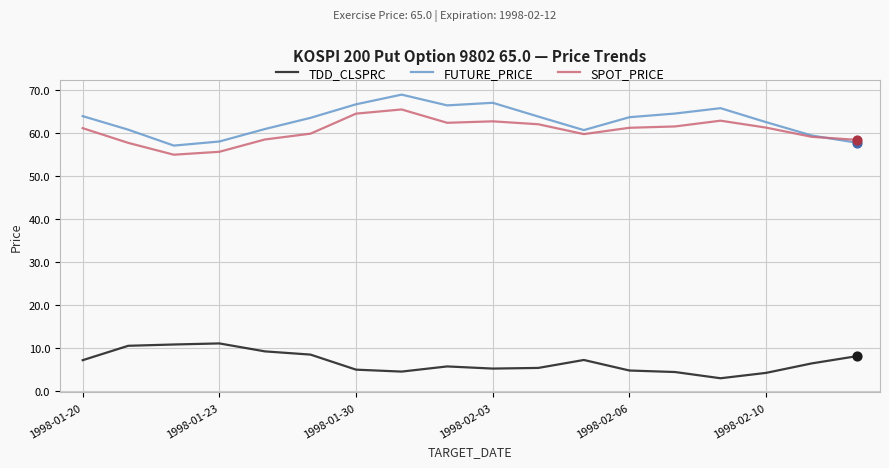

True or false: FUTURE_PRICE and TDD_CLSPRC cross at least once.

False